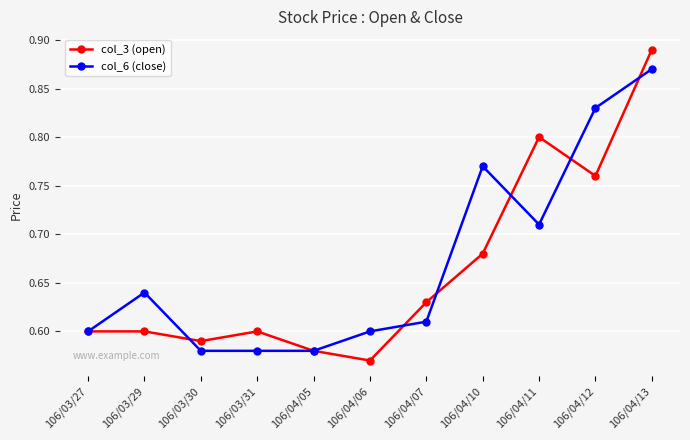

What are all the series names shown in the legend?

col_3 (open), col_6 (close)